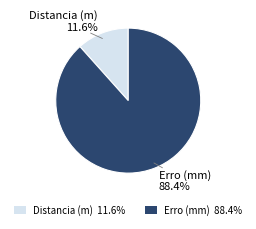

To the nearest percent, what is the difference between the Distancia (m) and Erro (mm) slice percentages?

77%